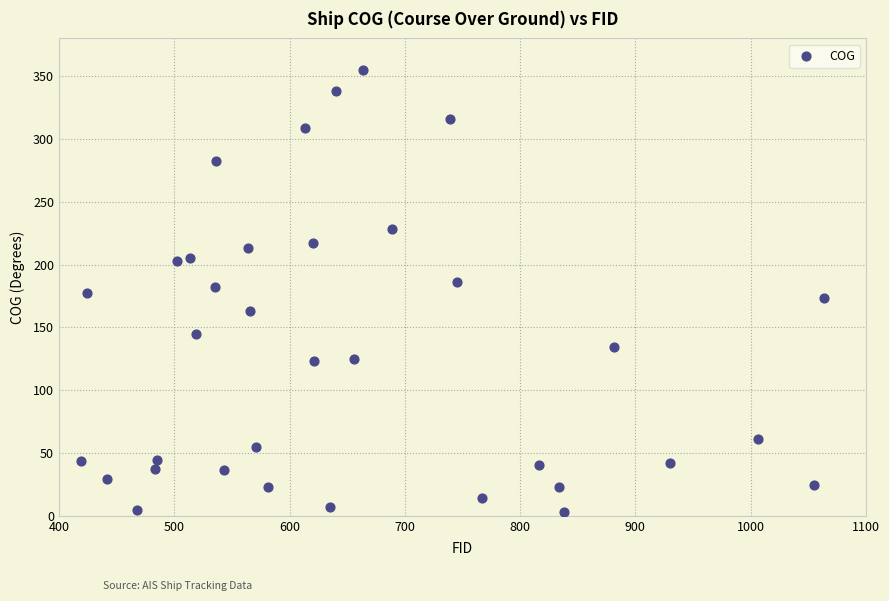

What is the range of Y values (max minus min)?

351.6